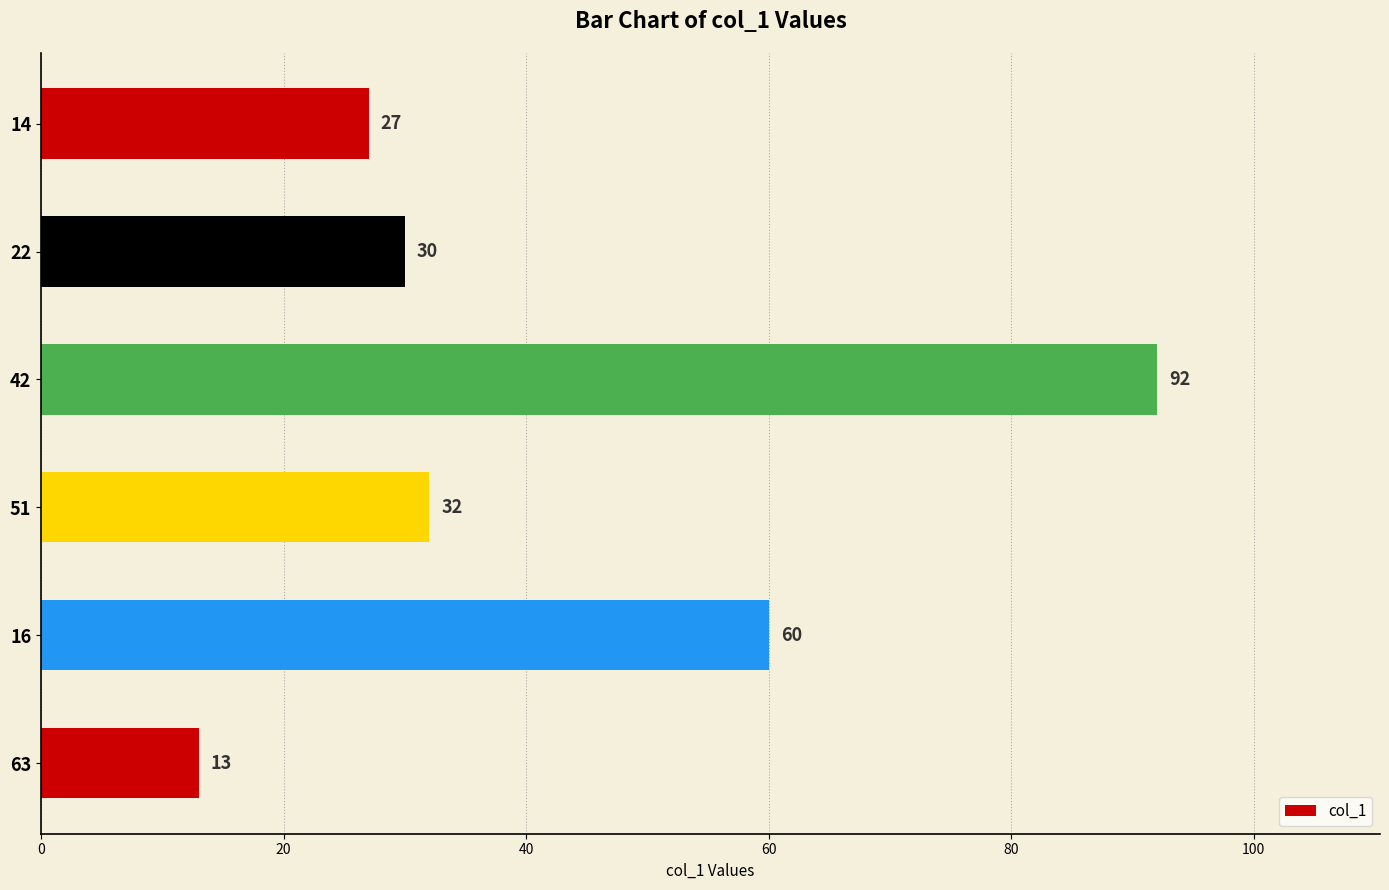

Is it true that the value at 22 is 53?

False